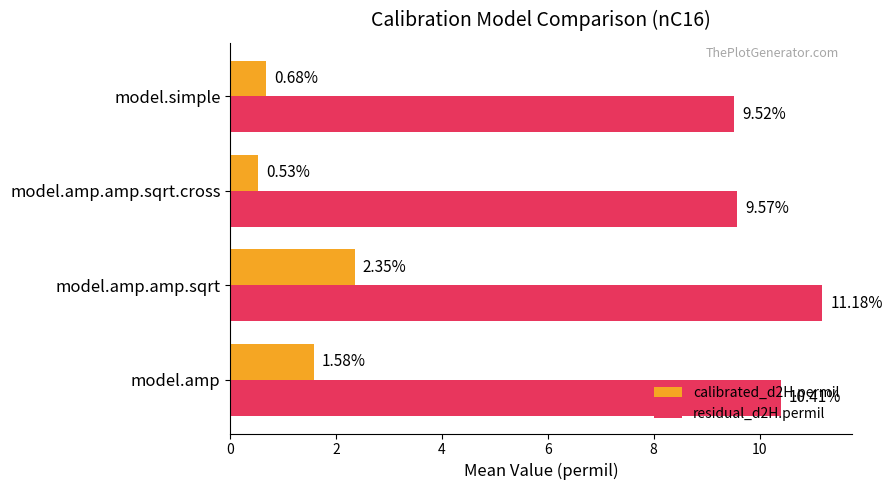

What are all the series names shown in the legend?

calibrated_d2H.permil, residual_d2H.permil